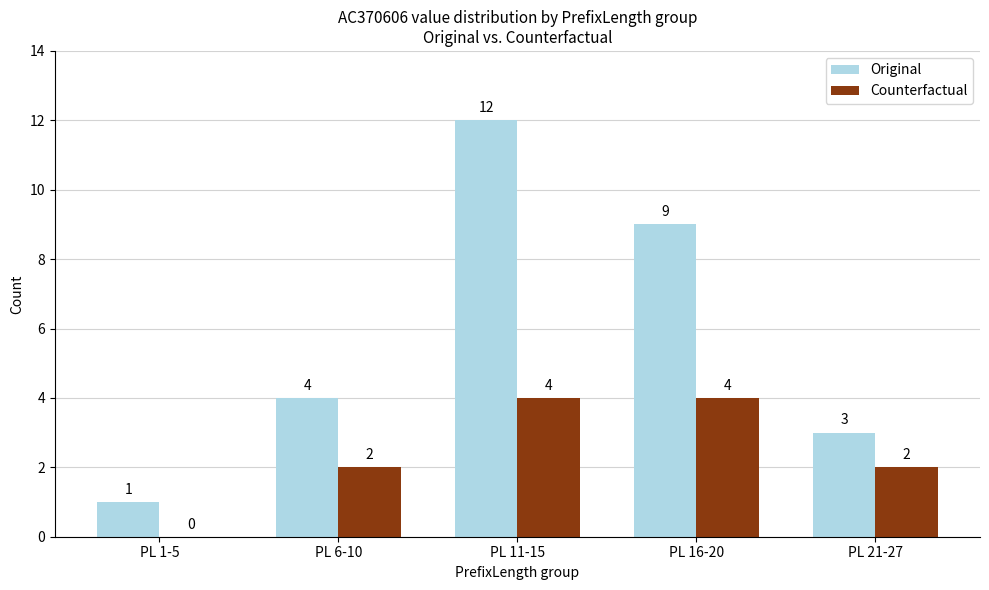

What is the sum of all Original values?

29